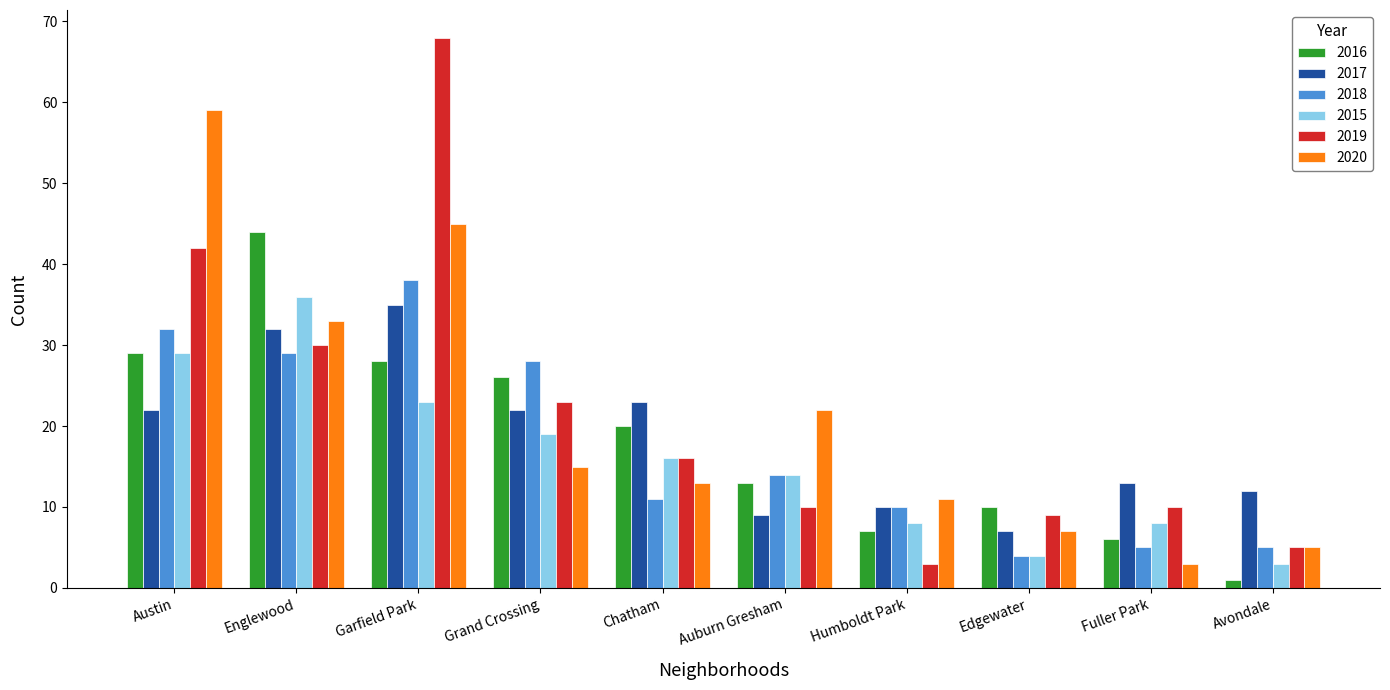

What is the total value across all series at Englewood?

204